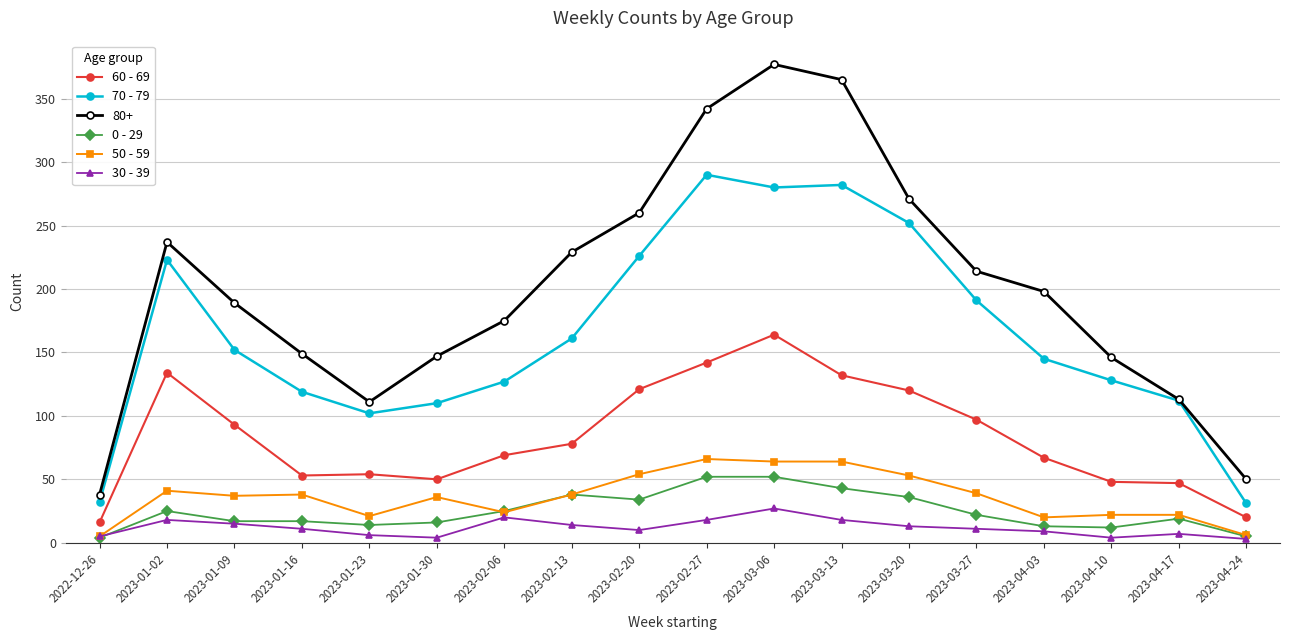

Which series has the largest total across all categories?

80+